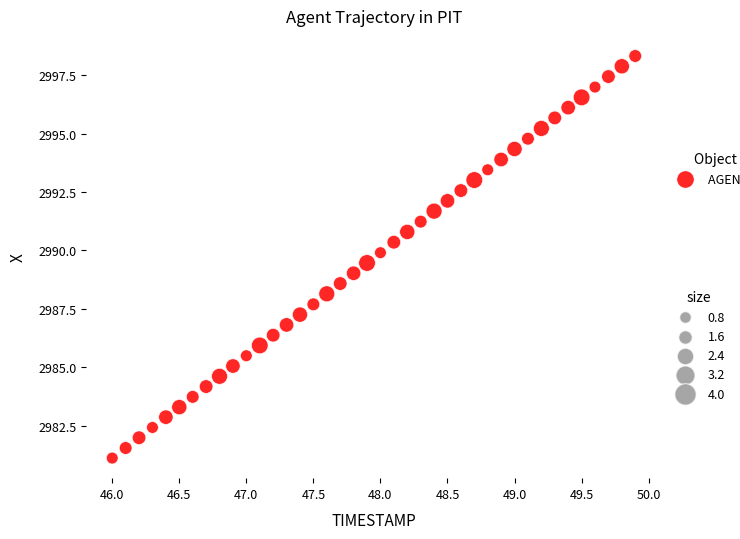

What is the range of Y values (max minus min)?

17.2